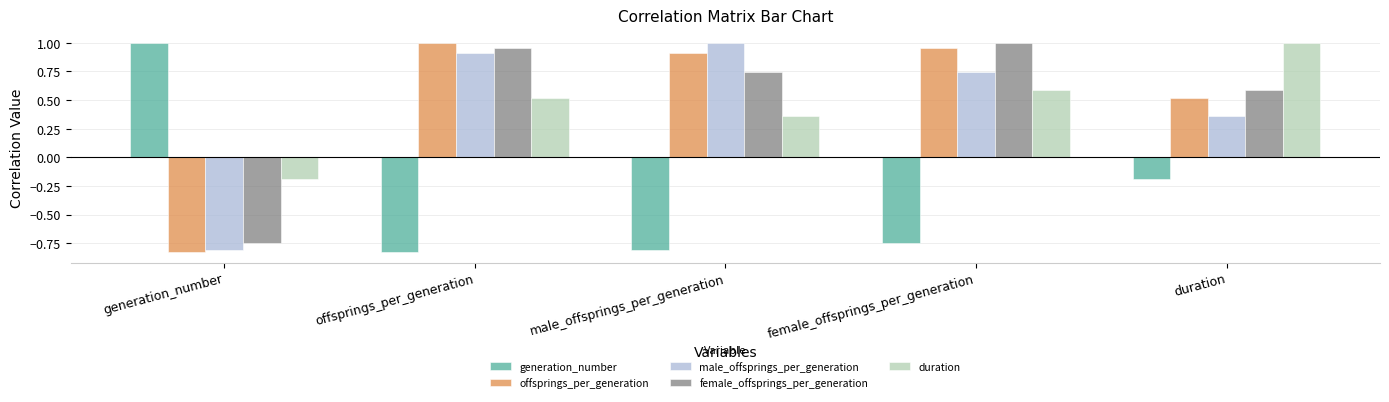

Between generation_number and duration, which series saw the biggest shift?

offsprings_per_generation